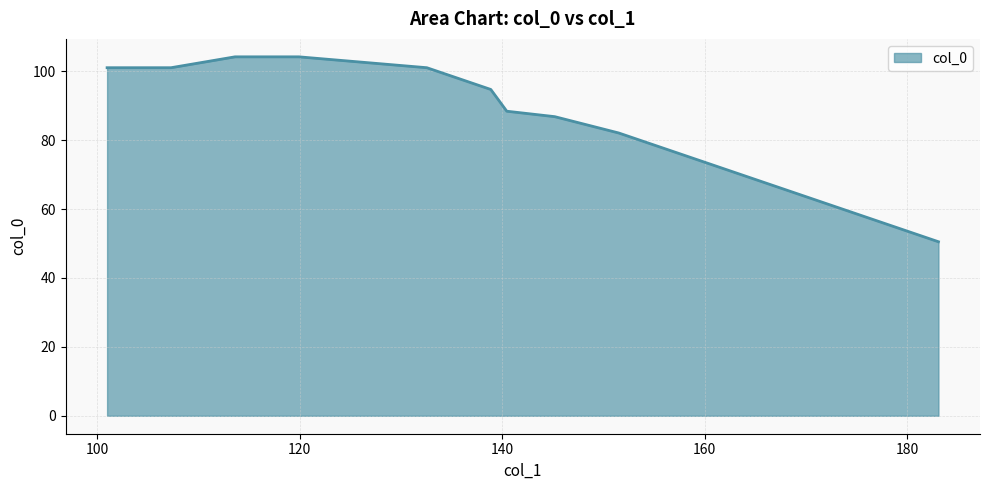

Which has a higher value, 145.1875 or 176.75?

145.1875